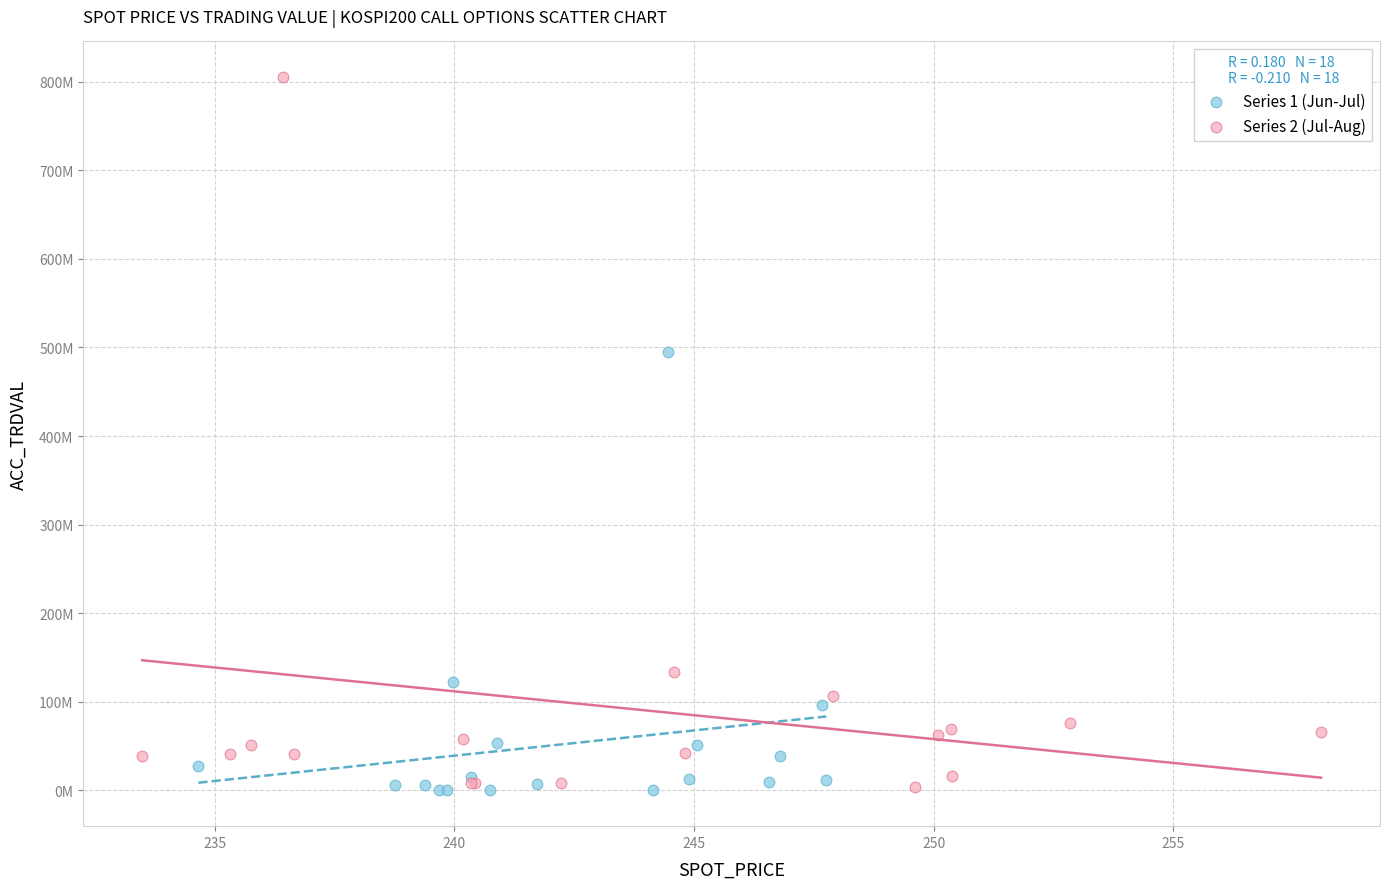

What are all the series names shown in the legend?

Series 1 (Jun-Jul), Series 2 (Jul-Aug)